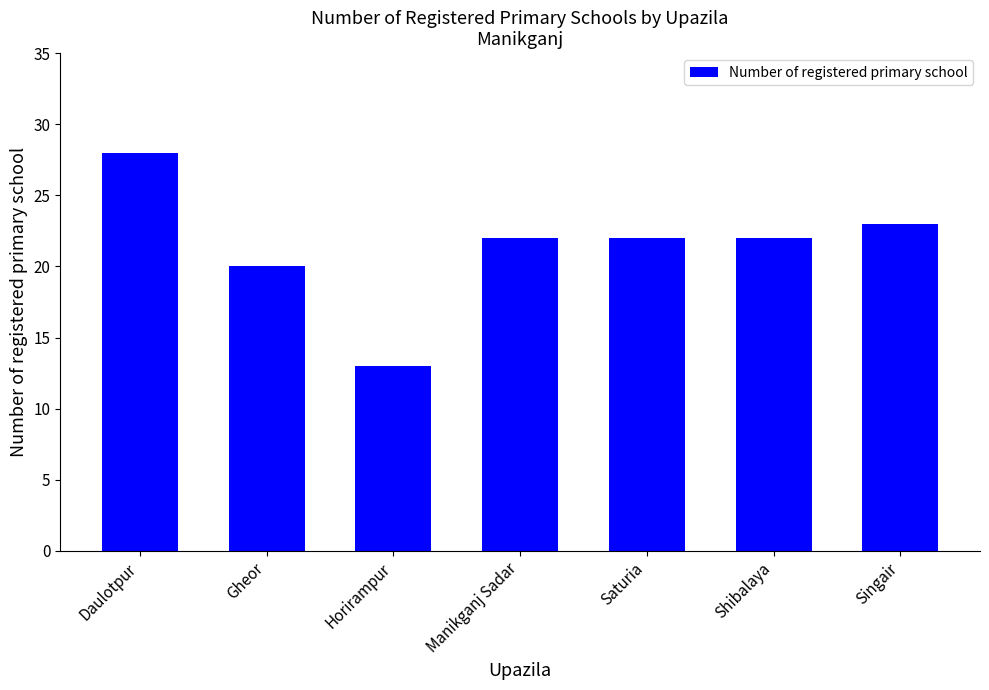

What is the average value?

21